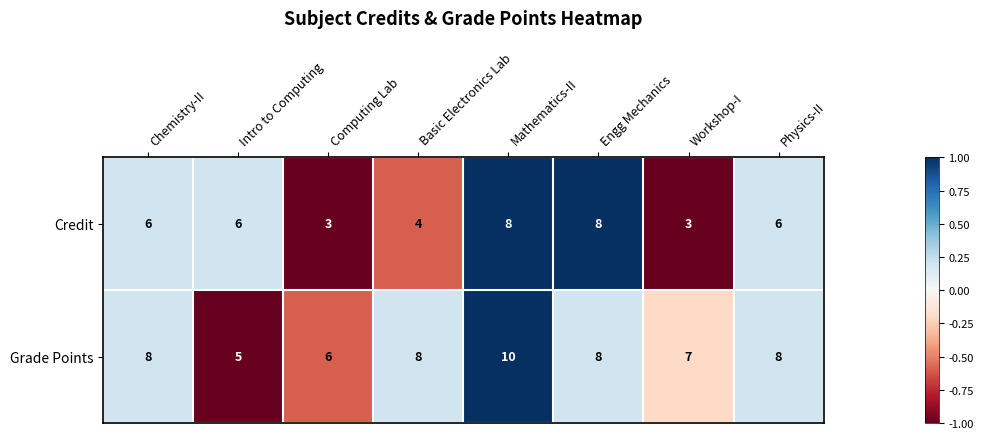

True or false: Credit has a value of 8 at Mathematics-II.

True